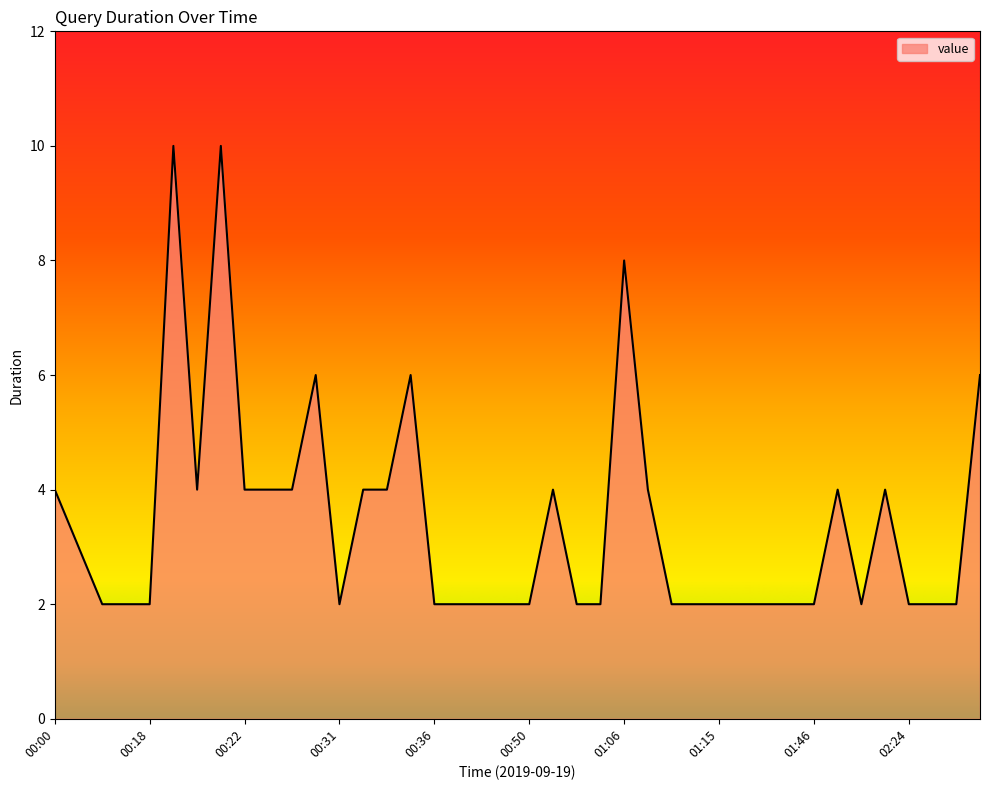

What is the difference between the maximum and minimum values?

8